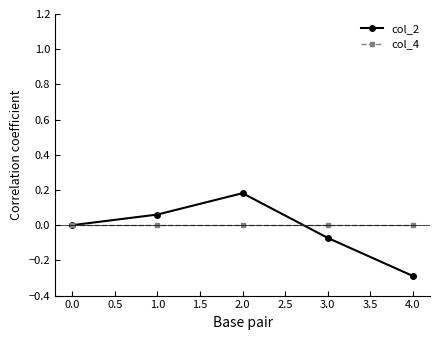

Which series ends up on top after the final intersection of col_4 and col_2?

col_4